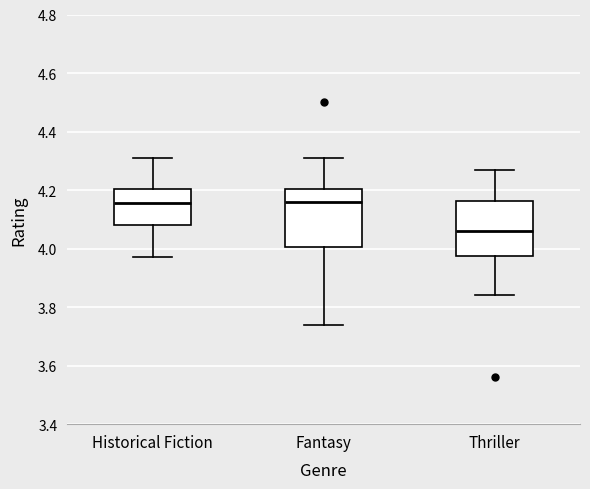

Which box has the lowest median line?

Thriller